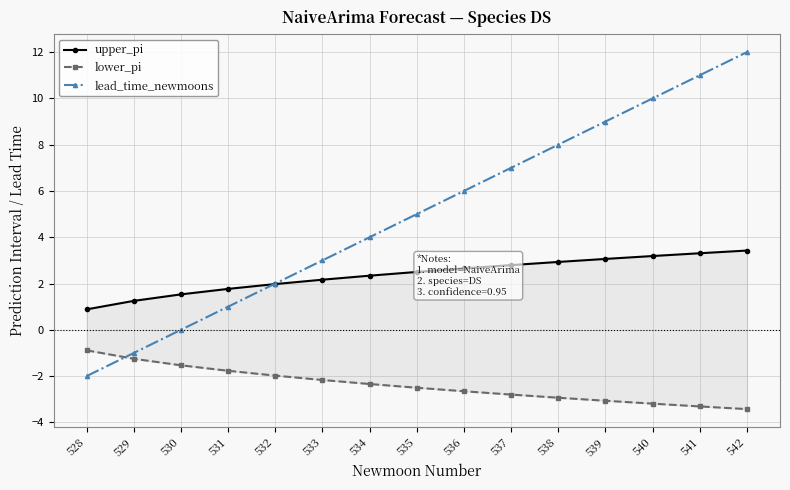

Between 530 and 534, which is larger?

534